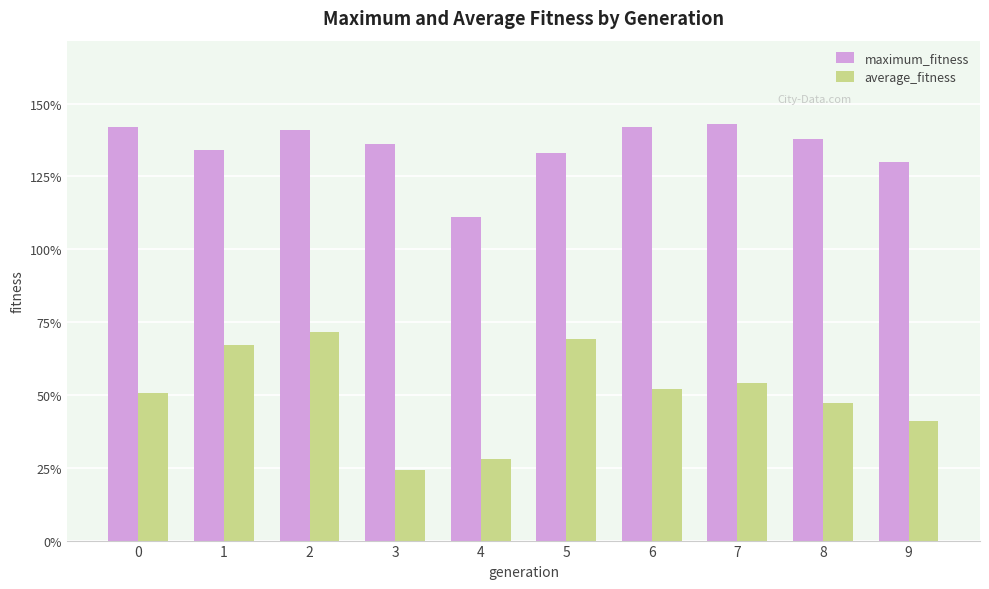

At how many categories does at least one series exceed 139?

4